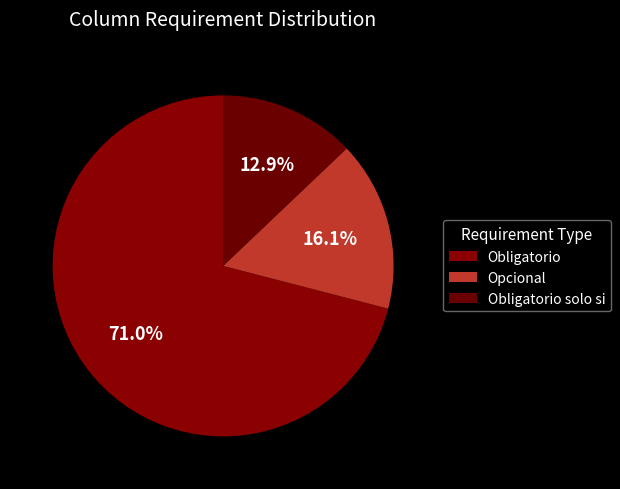

How many slices are in this pie chart?

3